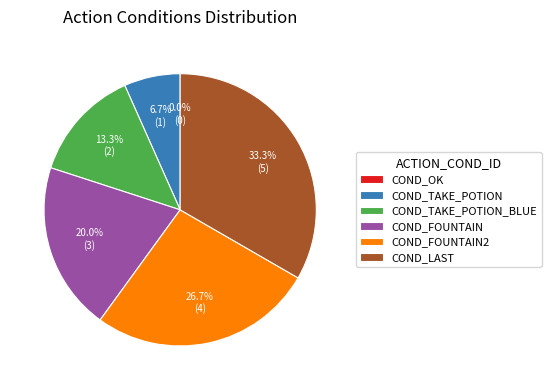

Count the number of slices in the pie.

6